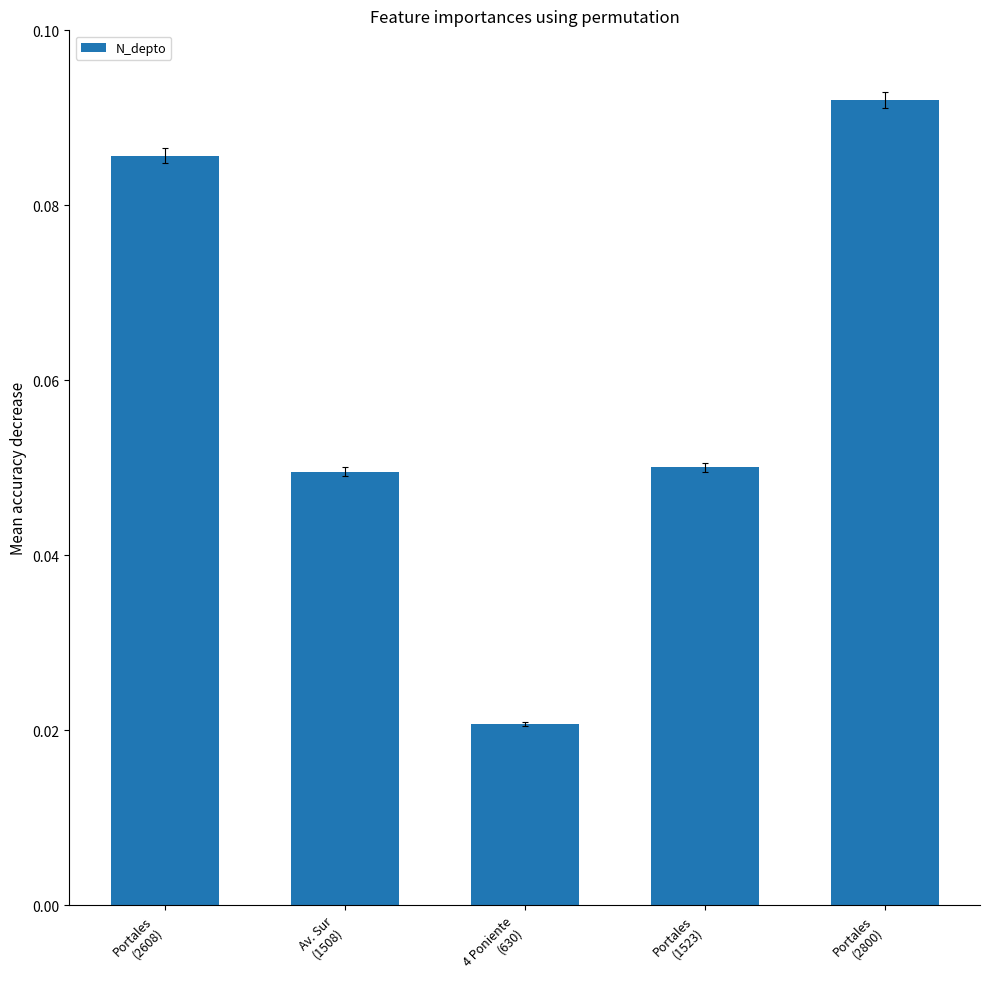

How many bars are there in total?

5